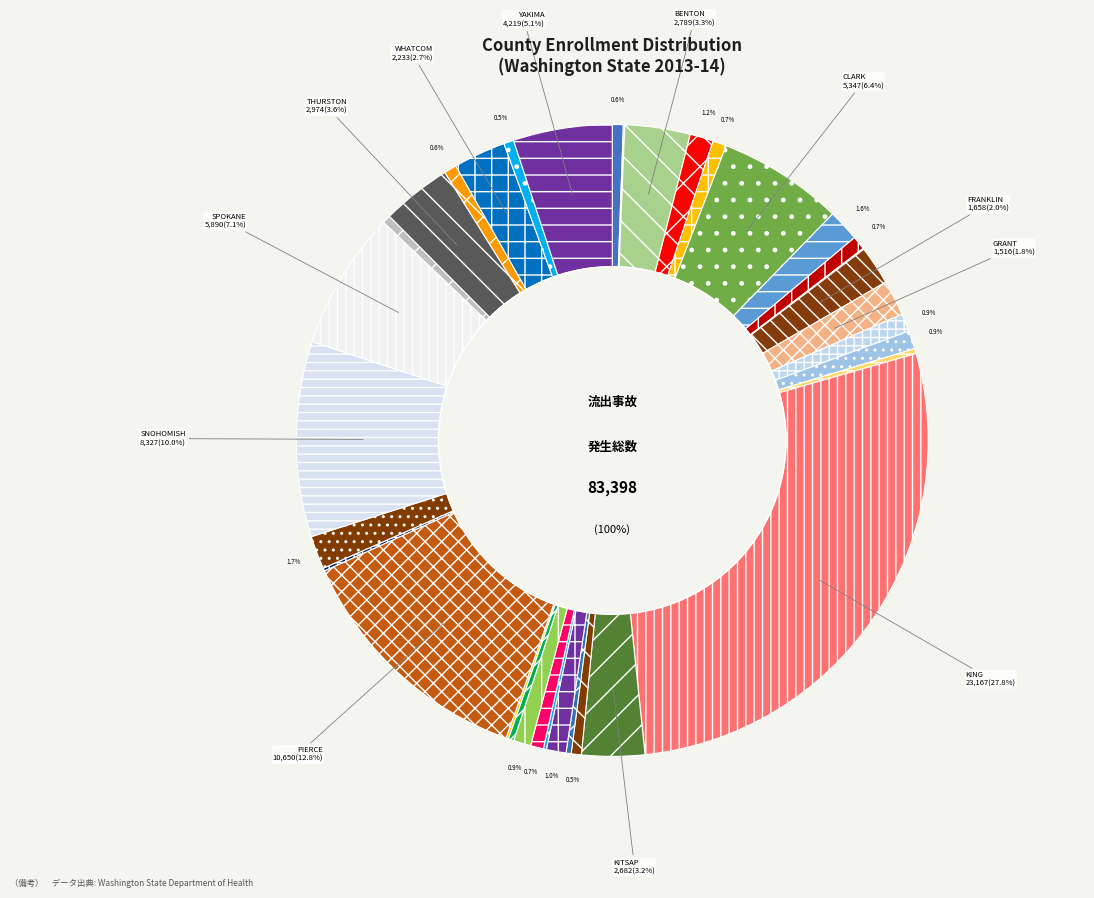

Does THURSTON account for over 50% of the chart?

No